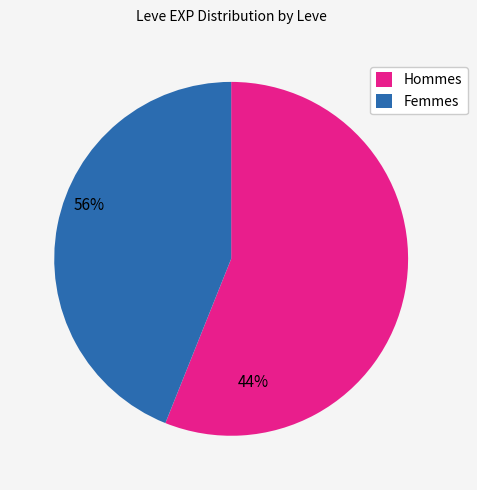

Do Hommes and Femmes together represent more than half of the pie?

Yes